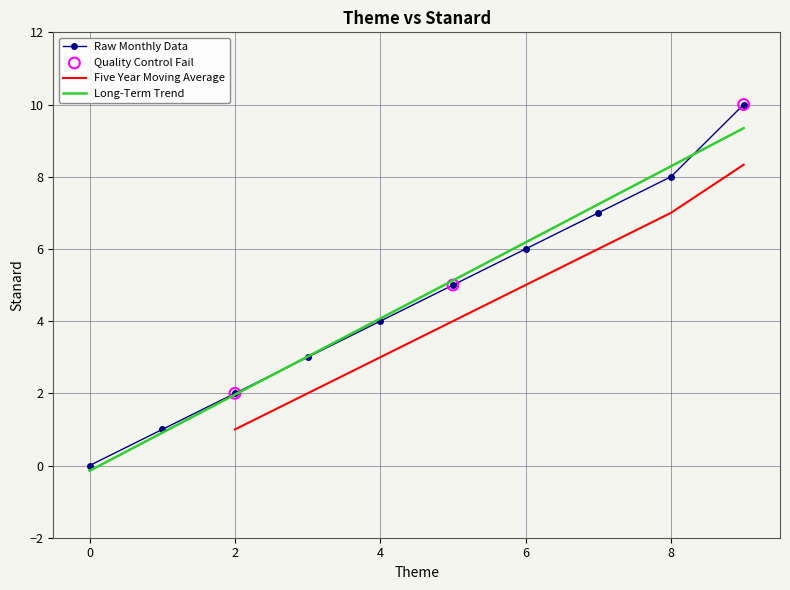

What is the ratio of the value at 3 to the value at 5?

0.6